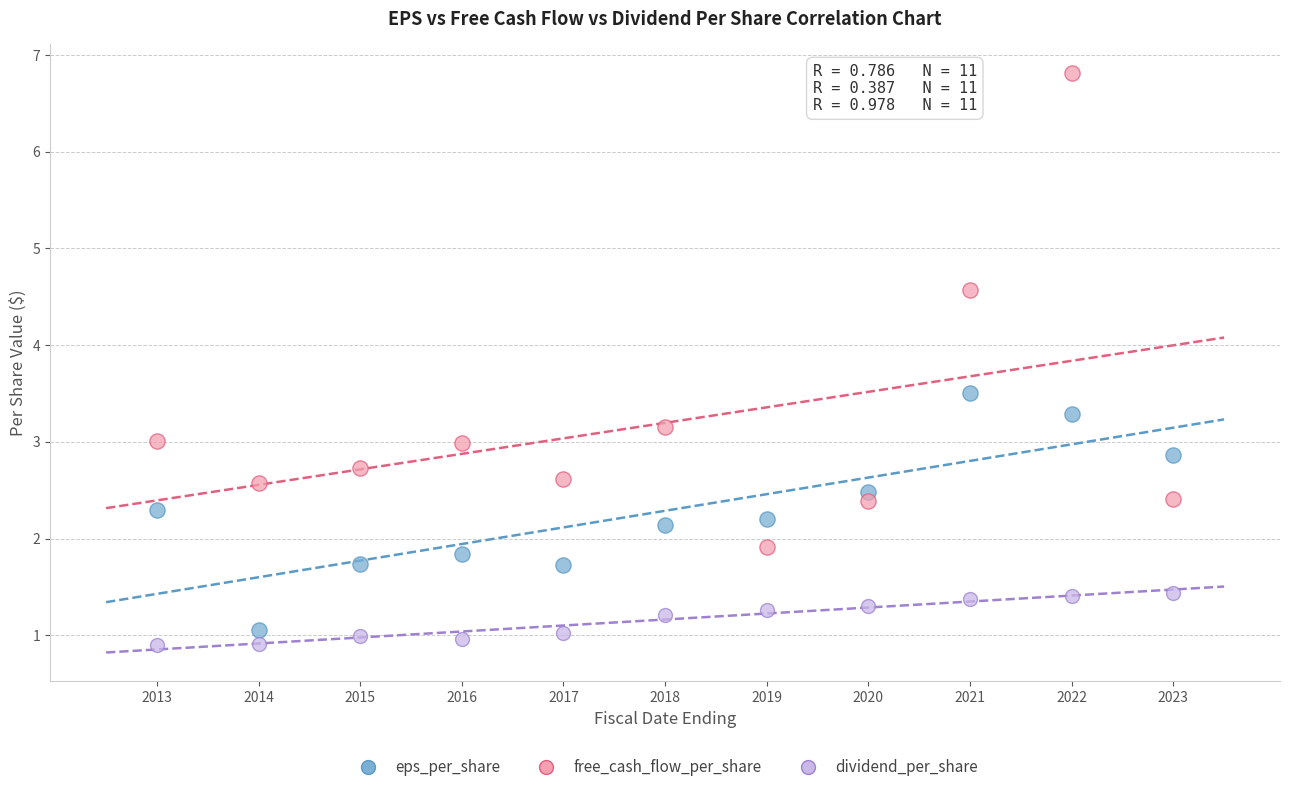

Which series contains the lowest Y value?

dividend_per_share